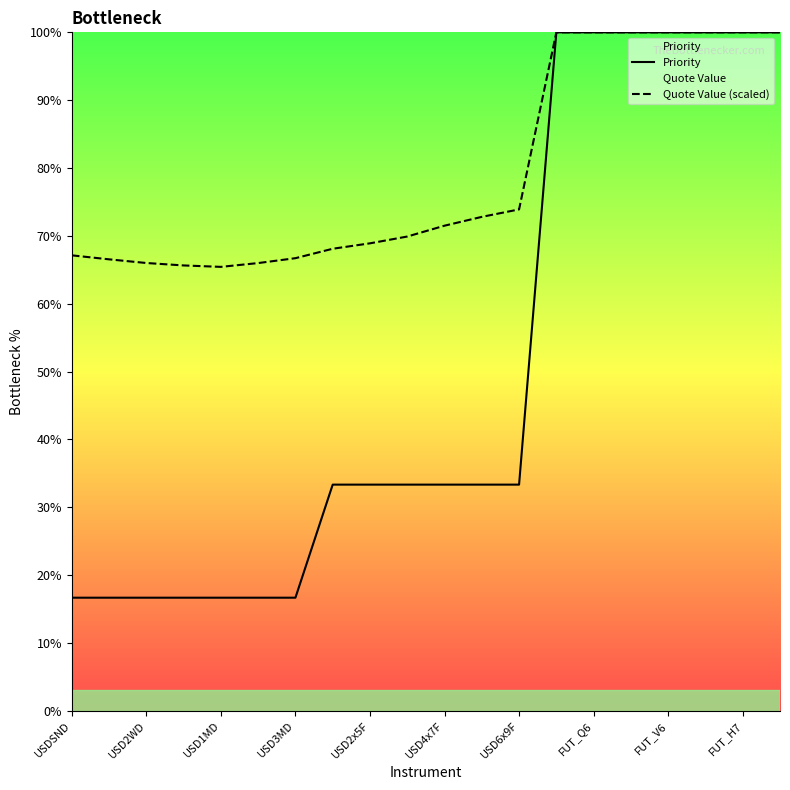

What value does the Quote Value (scaled) series have at 17?

100.0